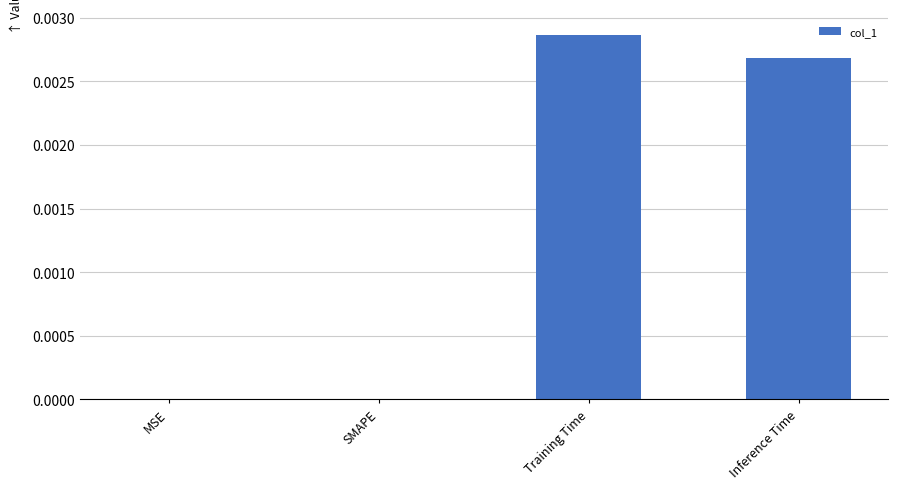

Count the number of data series in this chart.

1